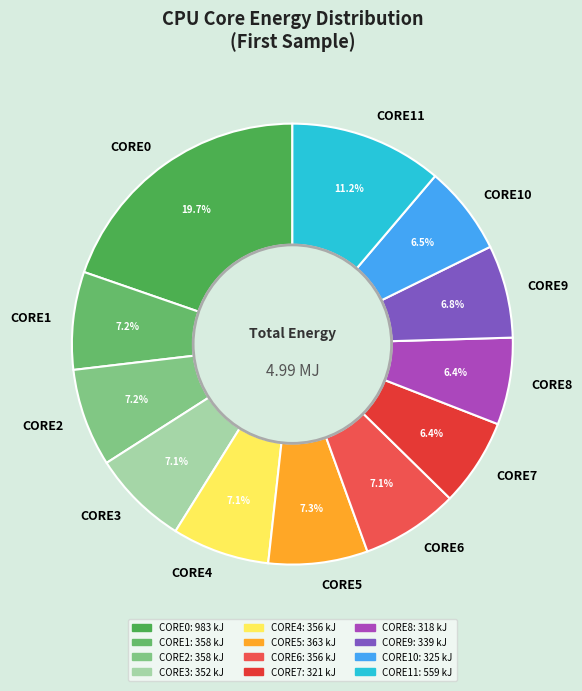

Approximately how many times larger is the value at CORE10 compared to CORE11?

0.6